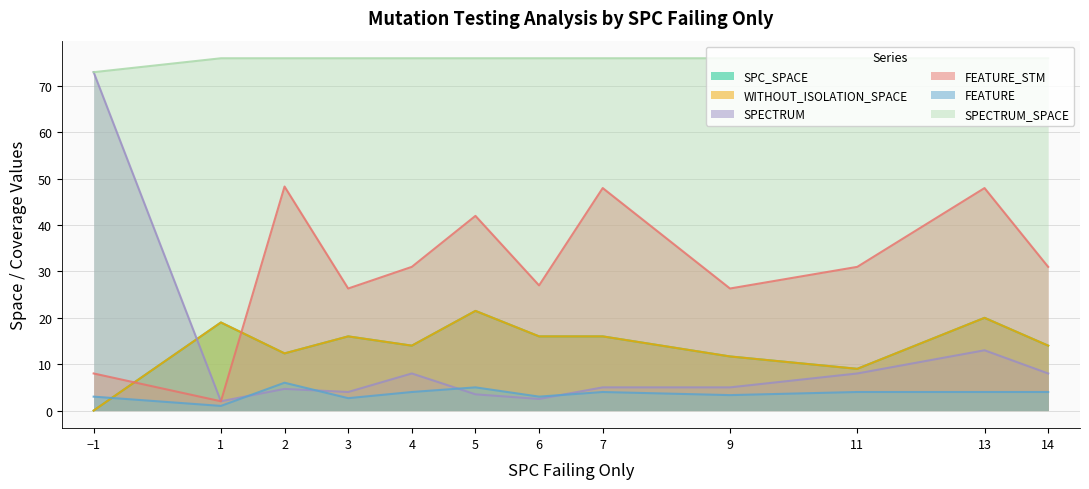

What is the total value across all series at 5?

161